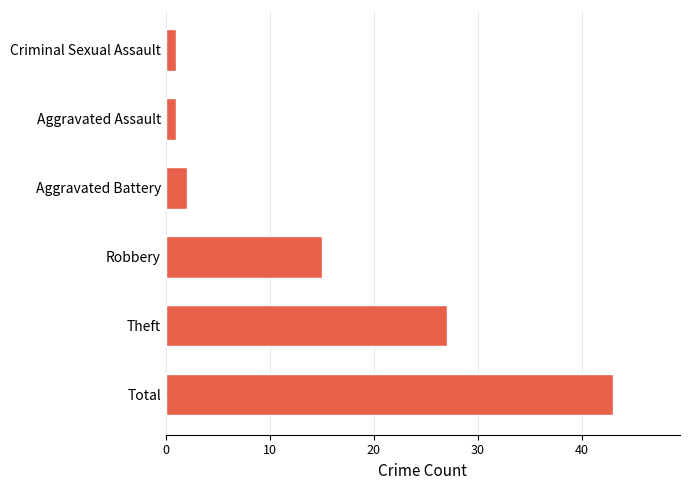

Between Robbery and Aggravated Assault, which is larger?

Robbery